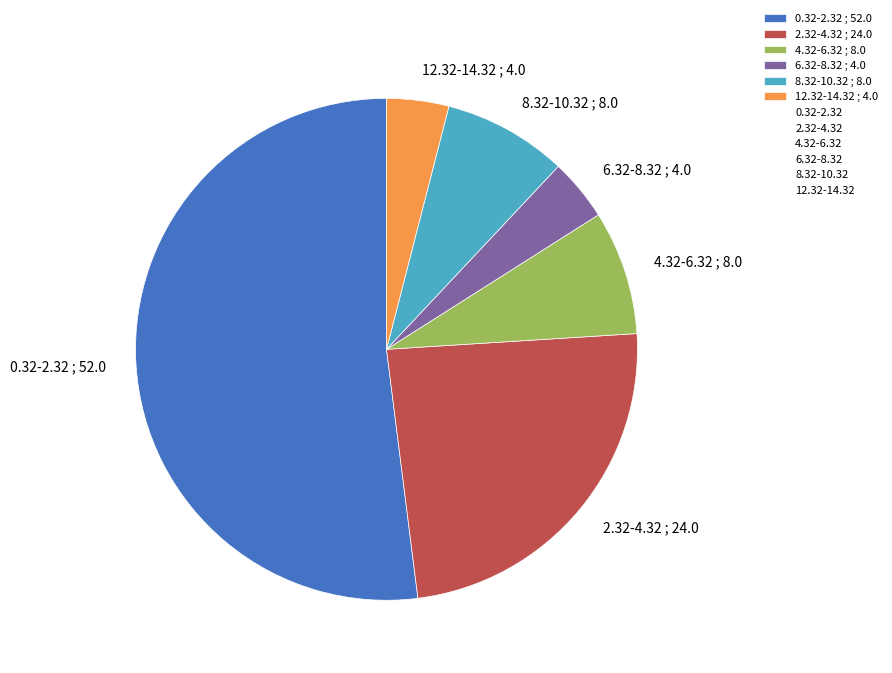

Does 0.32-2.32 ; 52.0 represent more than half of the total?

Yes